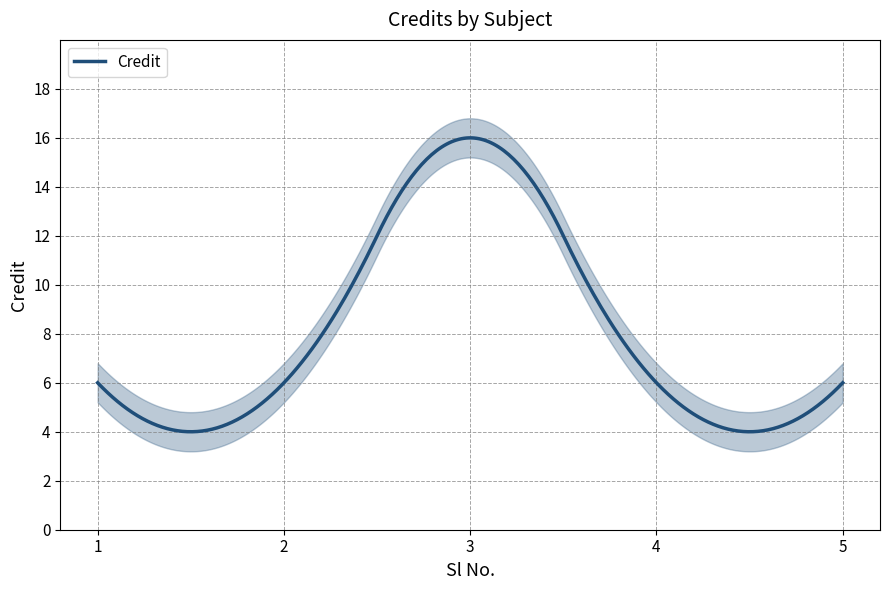

Does the chart display data point markers on the line(s)?

No